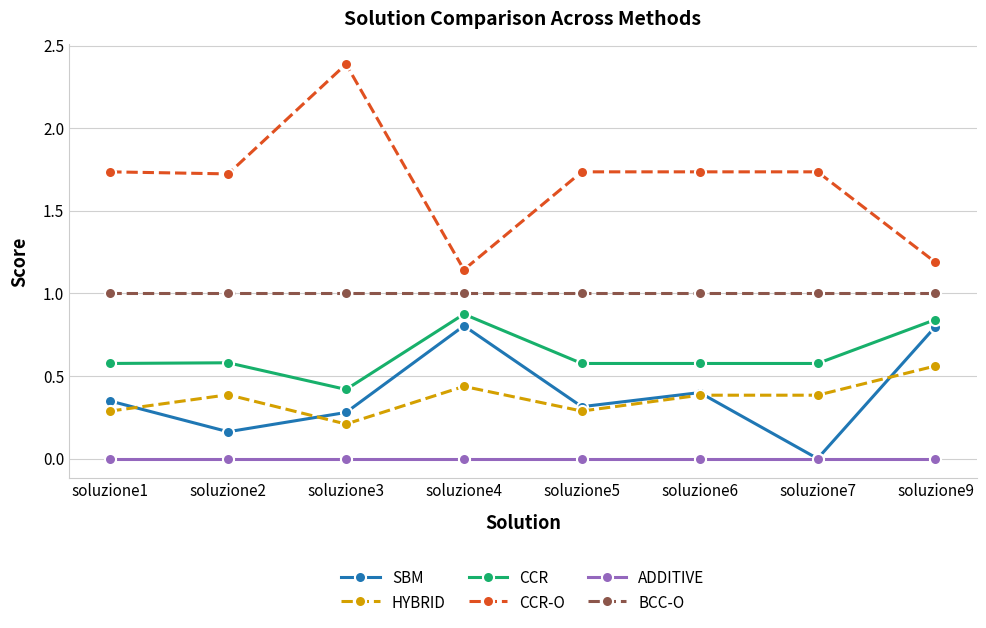

Which series has the widest spread of values?

CCR-O